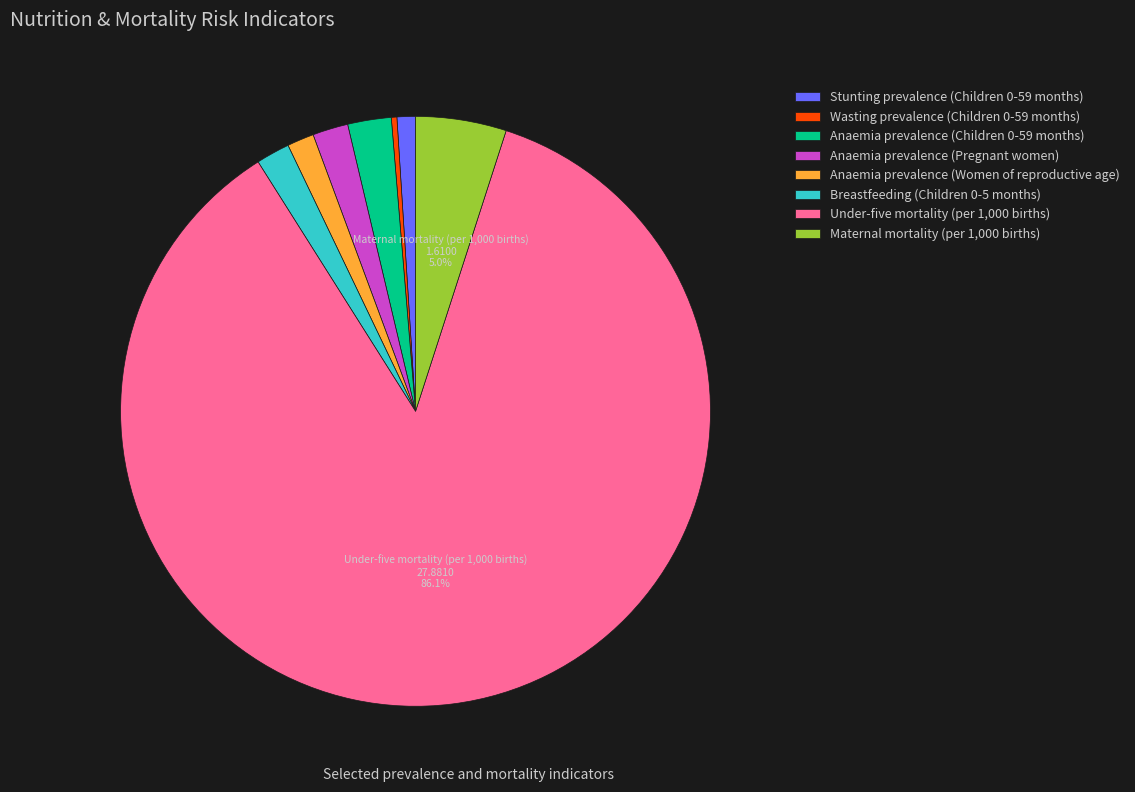

Approximately how many times larger is the value at Anaemia prevalence (Pregnant women) compared to Maternal mortality (per 1,000 births)?

0.4